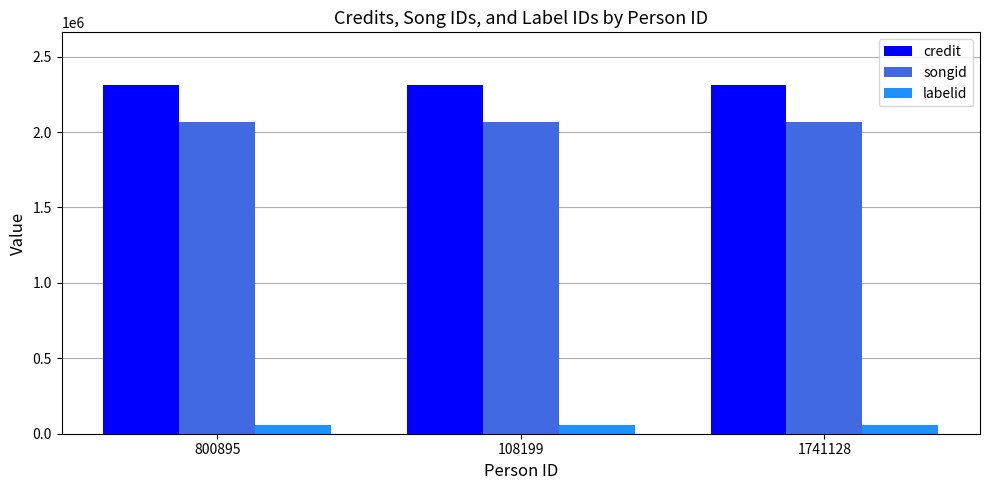

Count the number of data series in this chart.

3